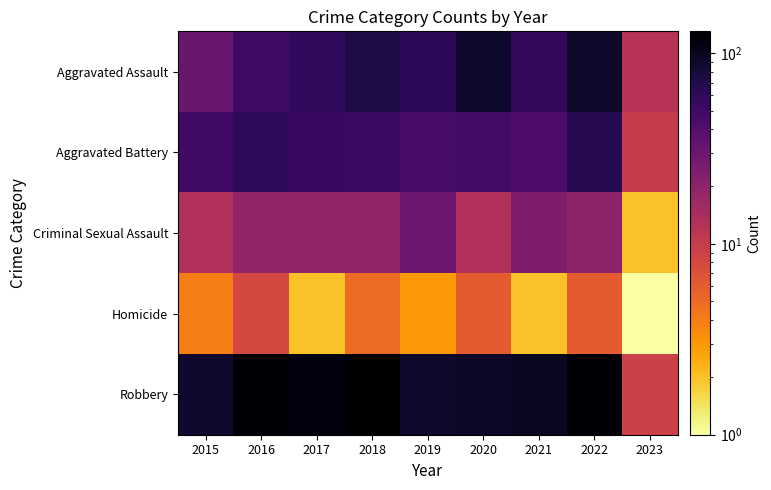

Which series has the widest spread of values?

Robbery